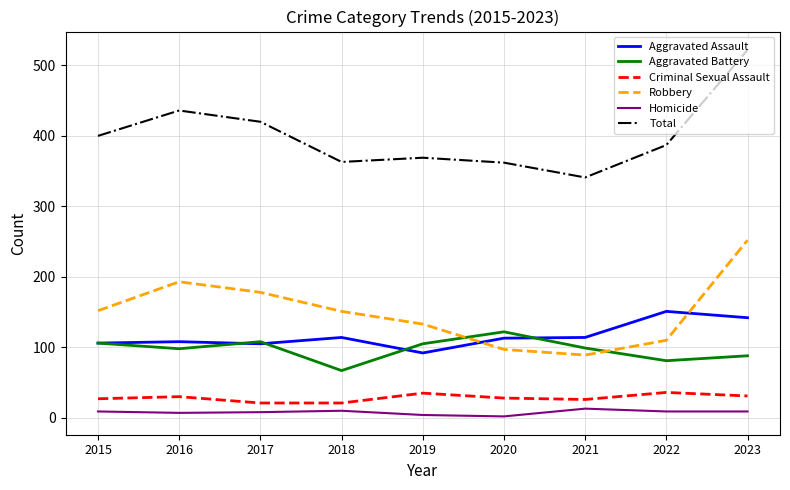

Where is the first local maximum for Robbery?

2016